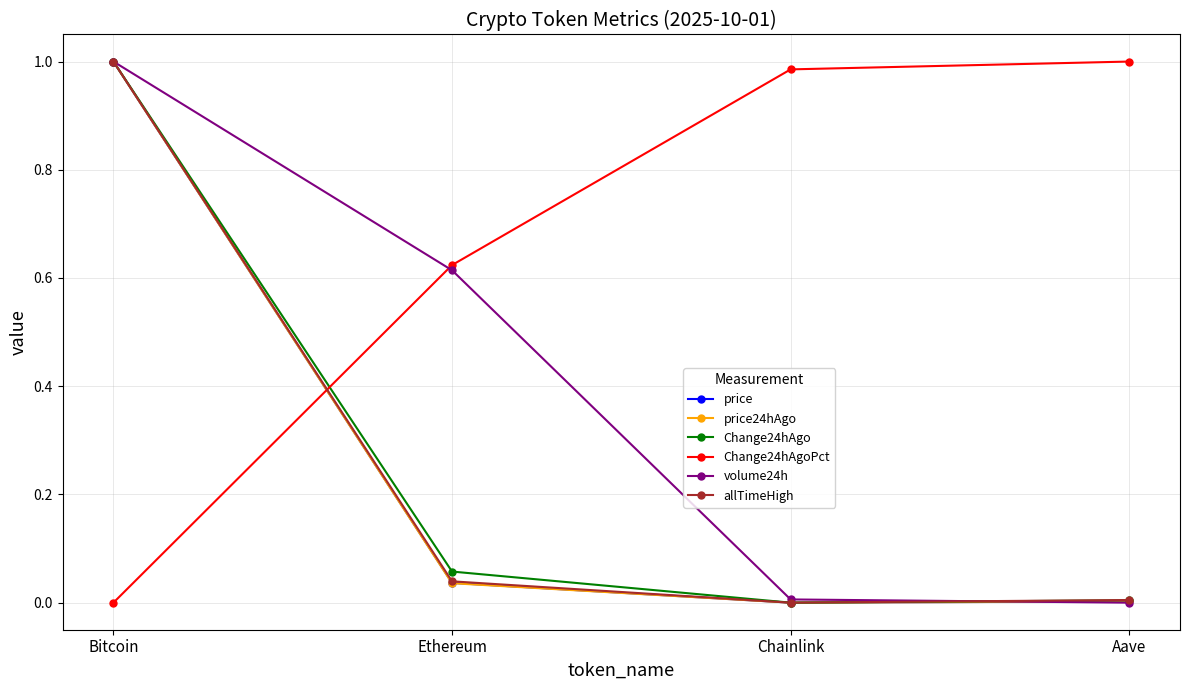

The value of Change24hAgoPct at Chainlink is 1.4. True or false?

False